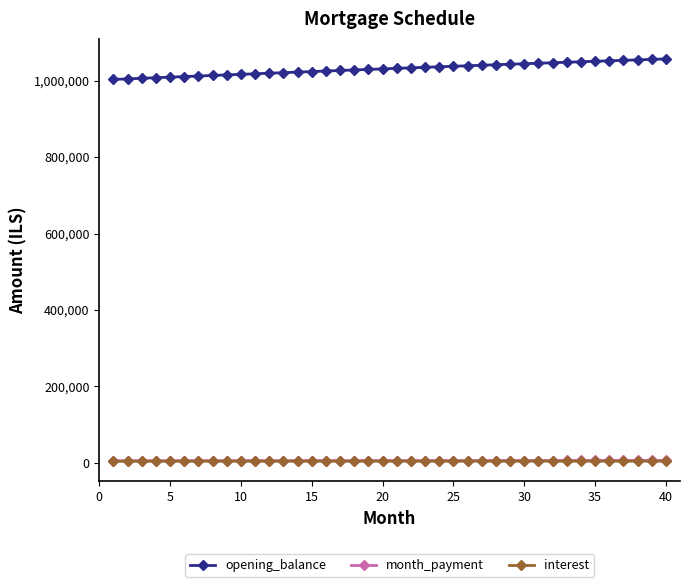

What is the value of the opening_balance point at the 25th from the left?

1037377.5